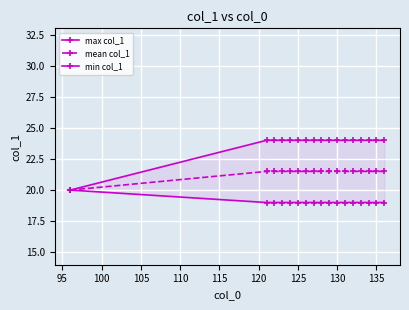

What are all the series names shown in the legend?

max col_1, mean col_1, min col_1